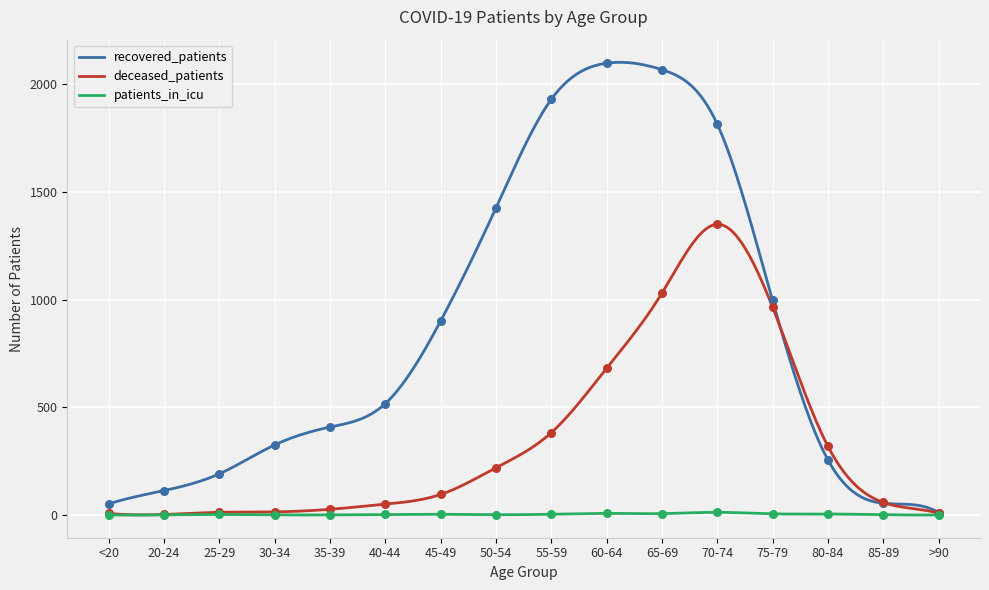

Which series has the largest total across all categories?

recovered_patients